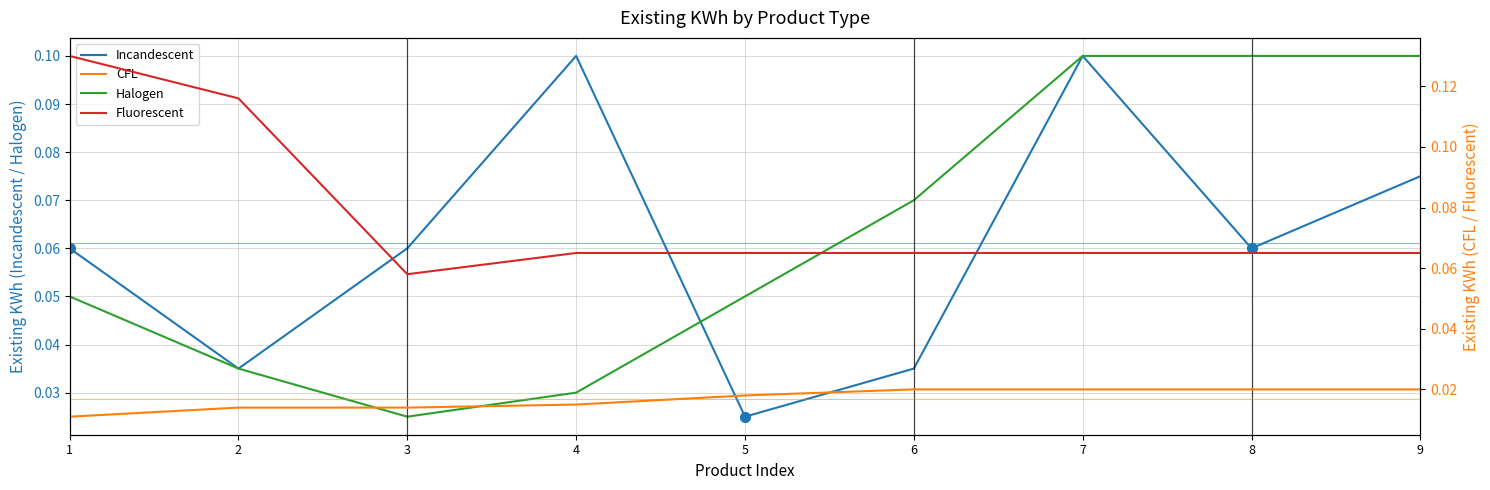

Which has a higher value, 5 or 8?

8